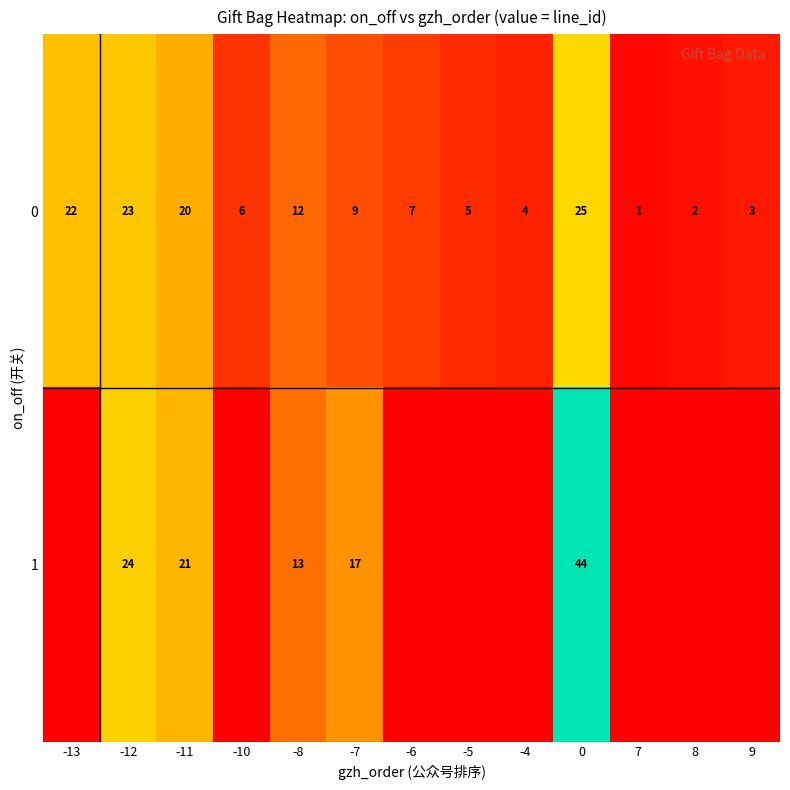

At how many categories does at least one series exceed 34?

1